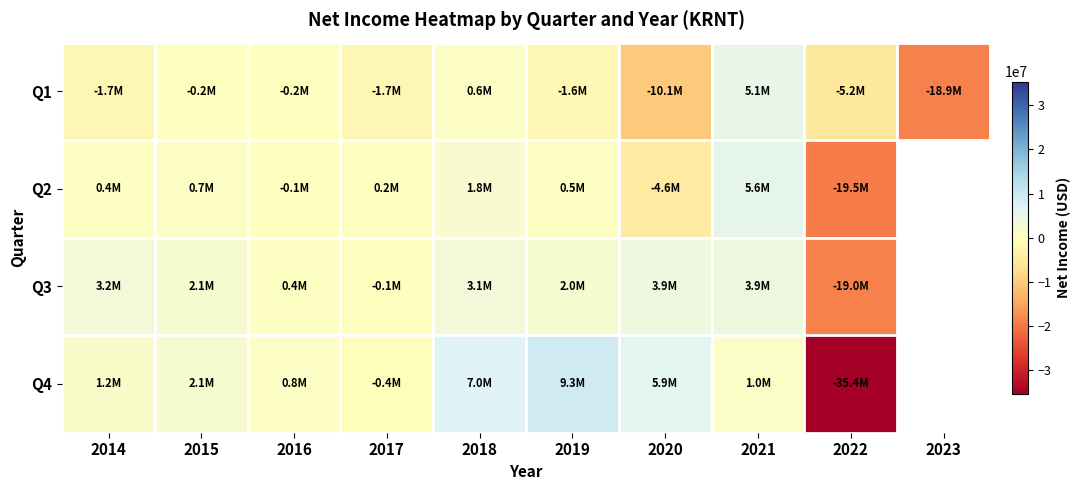

Which category has the highest value across all series?

2019